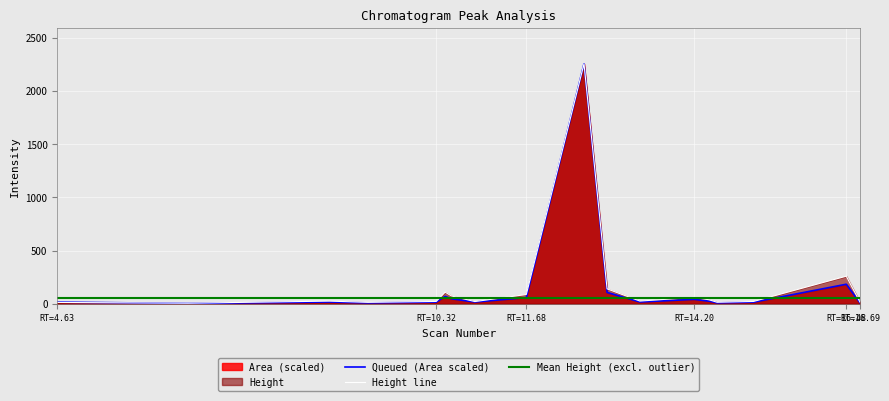

How many data points does each series have?

18